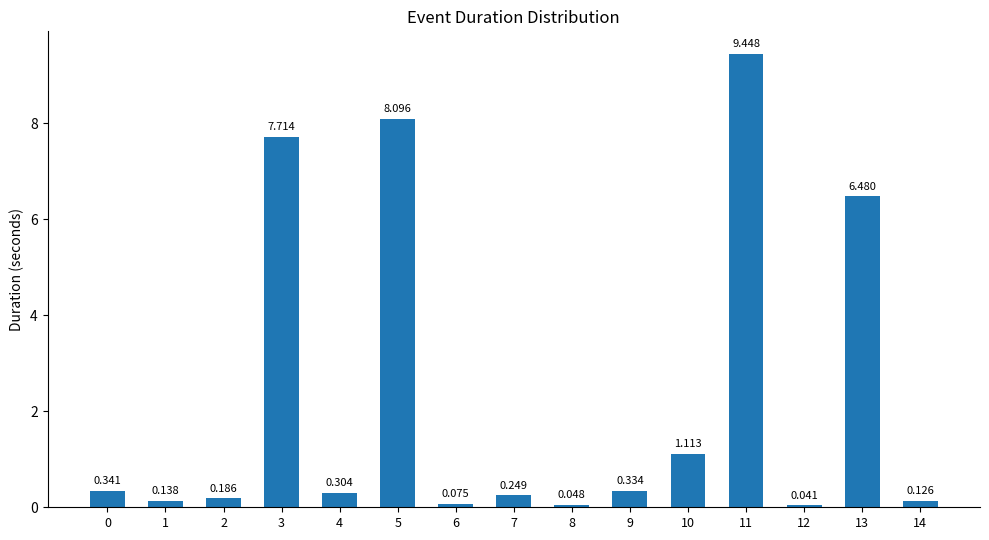

Reading right to left, transcribe all the data shown in this chart.

0.1	6.5	0.0	9.4	1.1	0.3	0.0	0.2	0.1	8.1	0.3	7.7	0.2	0.1	0.3